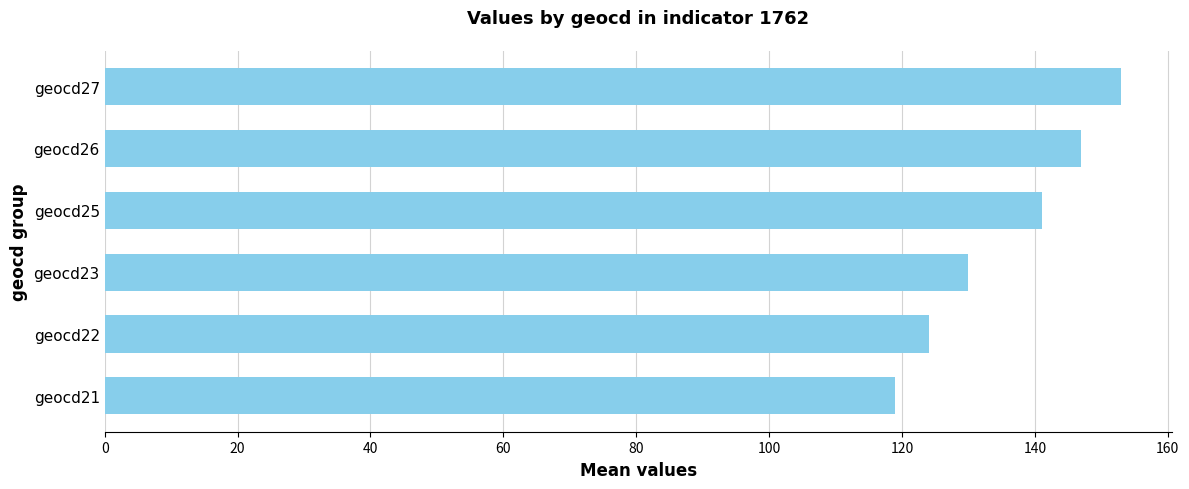

Reading top to bottom, list all the values displayed in this chart.

geocd27=153	geocd26=147	geocd25=141	geocd23=130	geocd22=124	geocd21=119